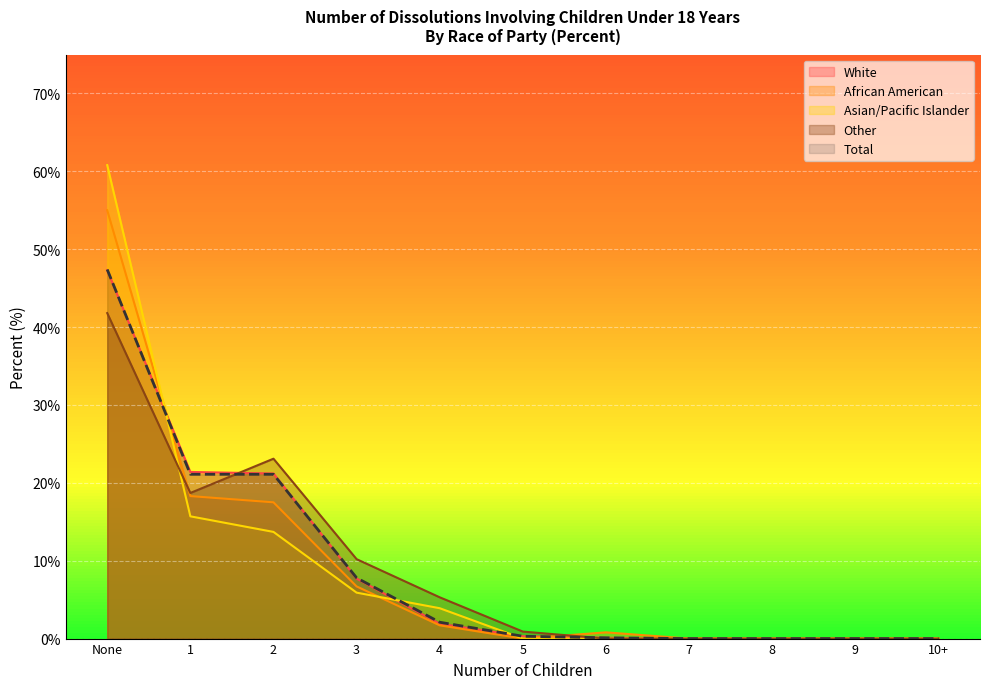

Is the value of African American at 6 greater than the value of Other at 1?

No